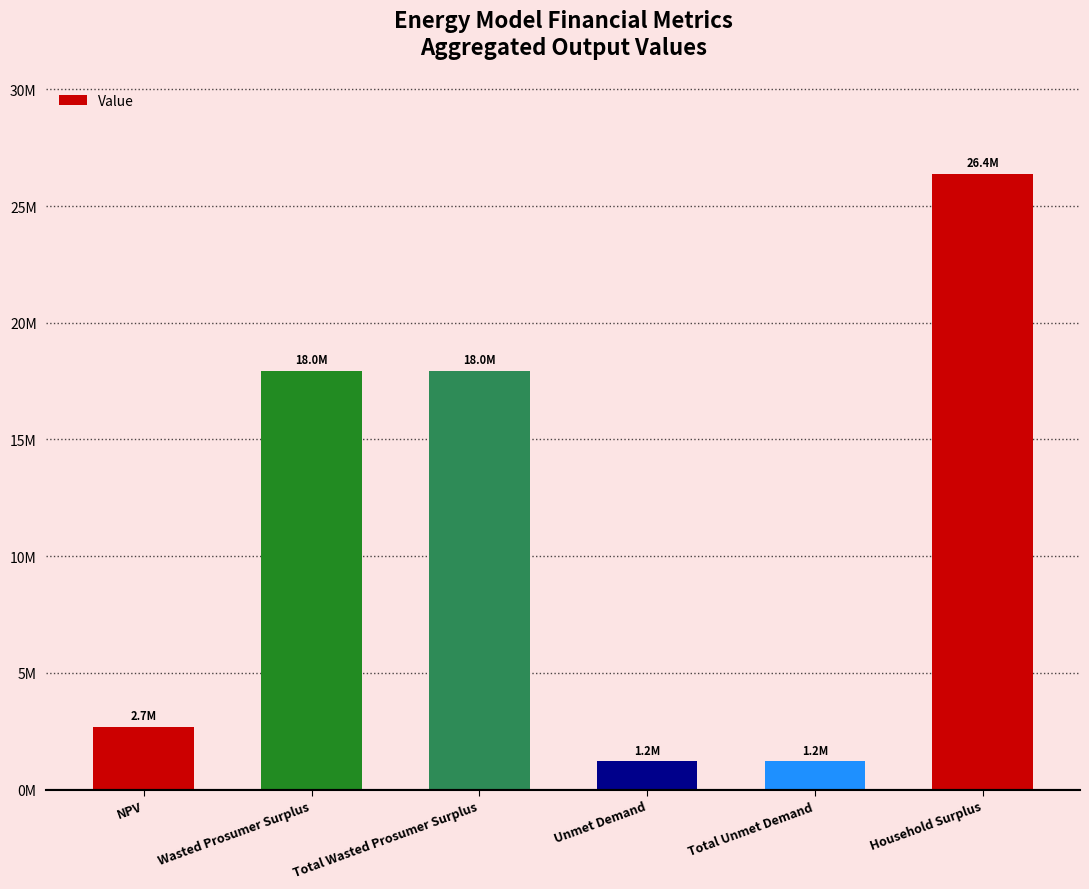

What is the sum of the values at NPV and Unmet Demand?

3893529.4